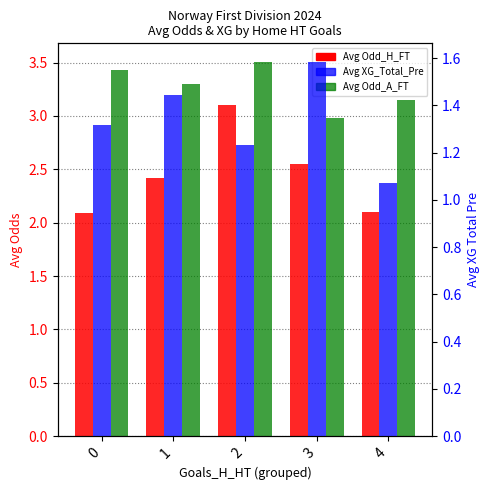

The value of Avg Odd_H_FT at 2 is 0.7. True or false?

False